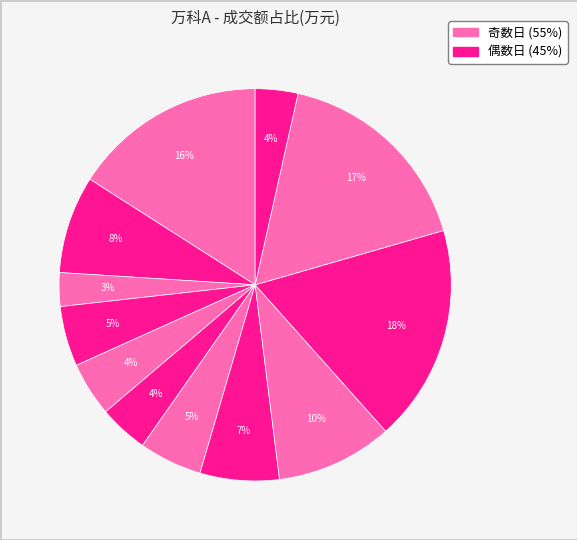

Count the number of slices in the pie.

12